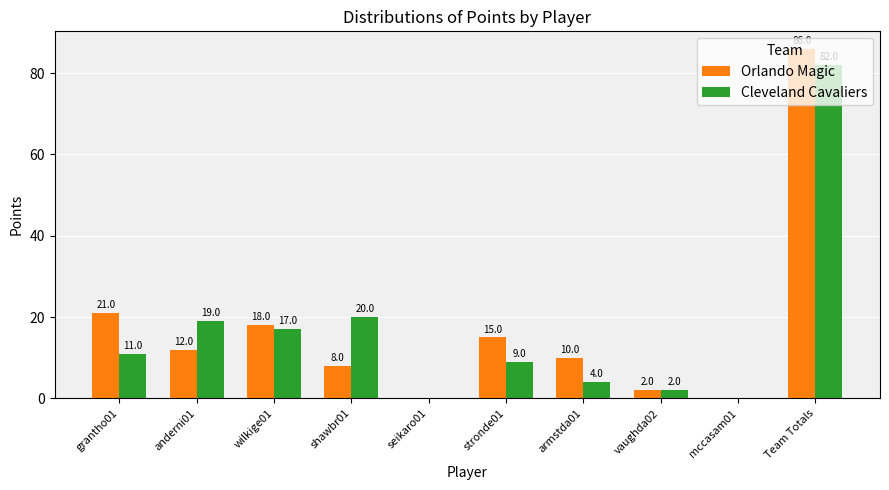

What is the difference between the Cleveland Cavaliers values at mccasam01 and wilkige01?

17